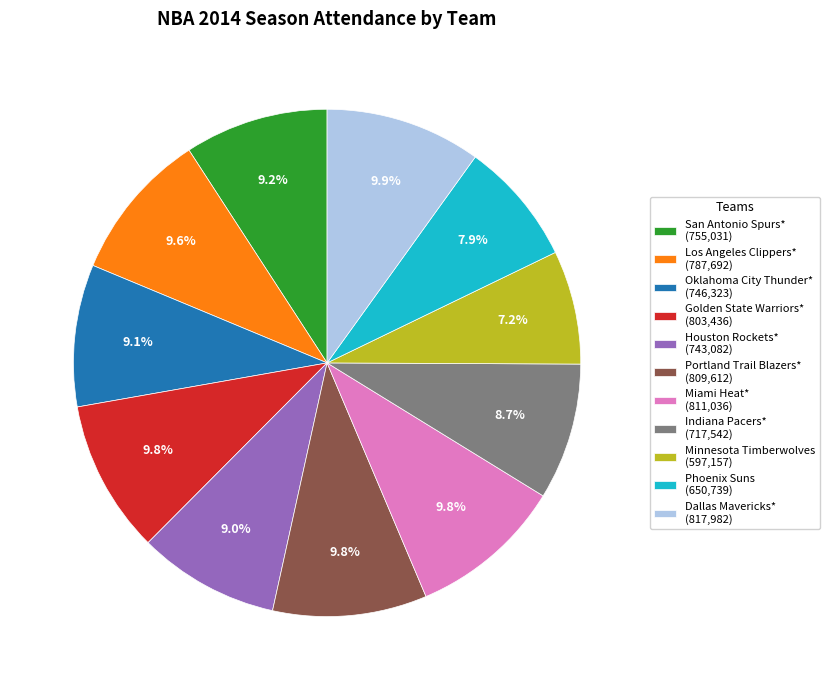

To the nearest percent, what portion does Miami Heat* represent?

10%